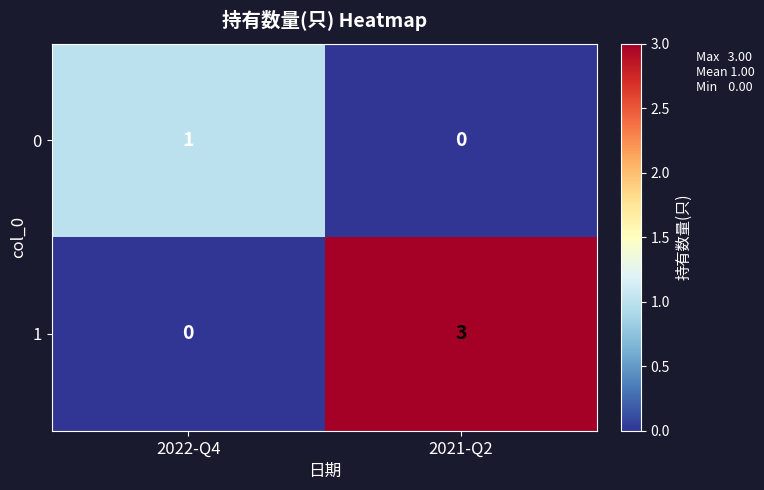

What is the sum of all 1 values?

3